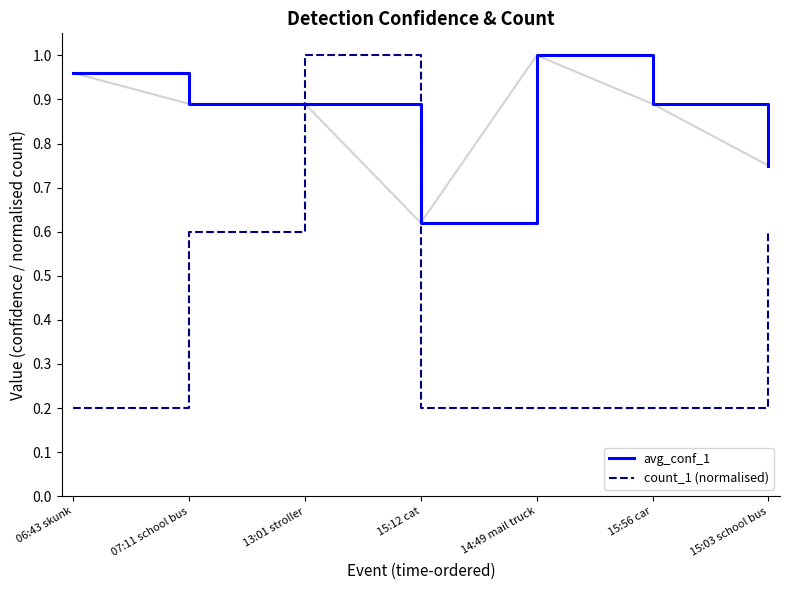

The value of count_1 (normalised) at 13:01 stroller is 1.6. True or false?

False